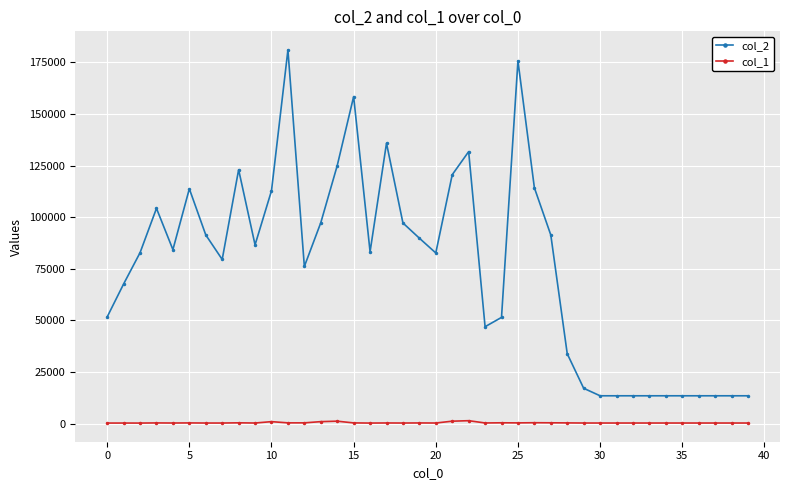

What is the sum of all col_2 values?

3042005